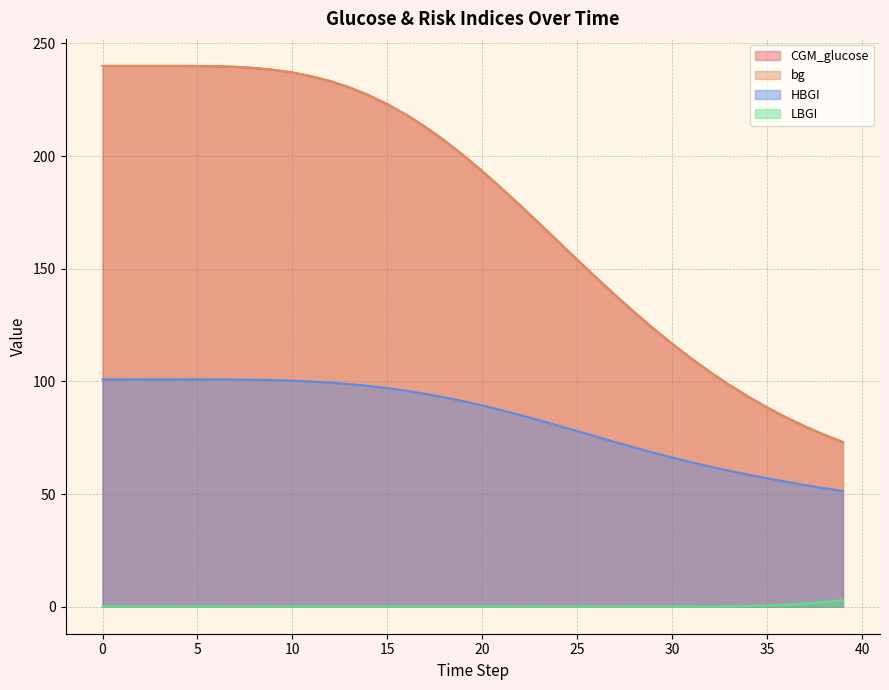

Which series has the largest total across all categories?

CGM_glucose